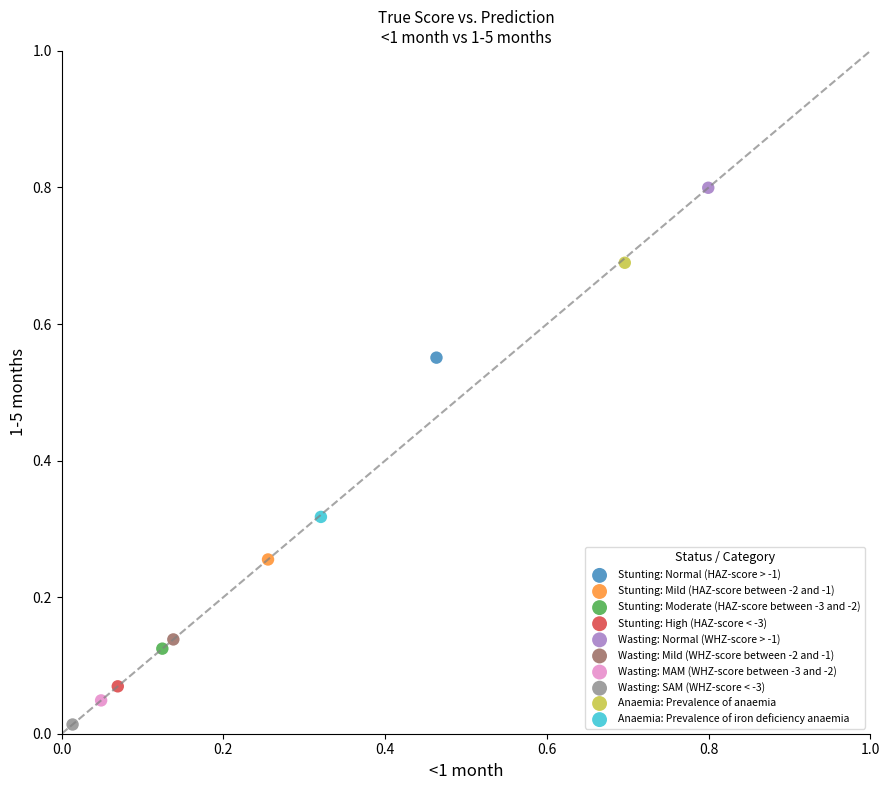

What are all the series names shown in the legend?

Stunting: Normal (HAZ-score > -1), Stunting: Mild (HAZ-score between -2 and -1), Stunting: Moderate (HAZ-score between -3 and -2), Stunting: High (HAZ-score < -3), Wasting: Normal (WHZ-score > -1), Wasting: Mild (WHZ-score between -2 and -1), Wasting: MAM (WHZ-score between -3 and -2), Wasting: SAM (WHZ-score < -3), Anaemia: Prevalence of anaemia, Anaemia: Prevalence of iron deficiency anaemia